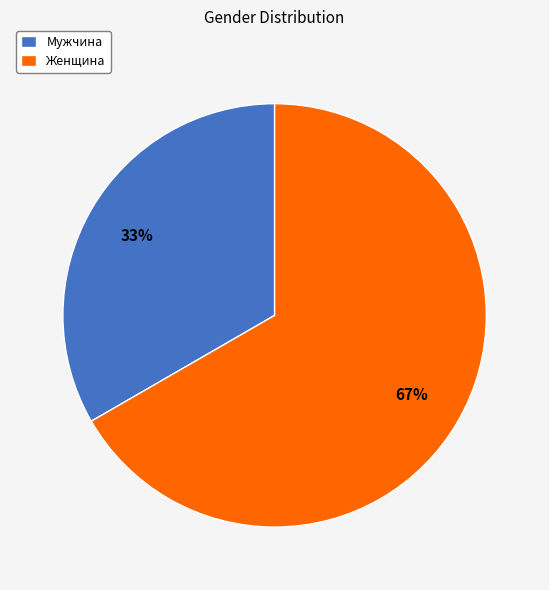

Do Мужчина and Женщина together represent more than half of the pie?

Yes